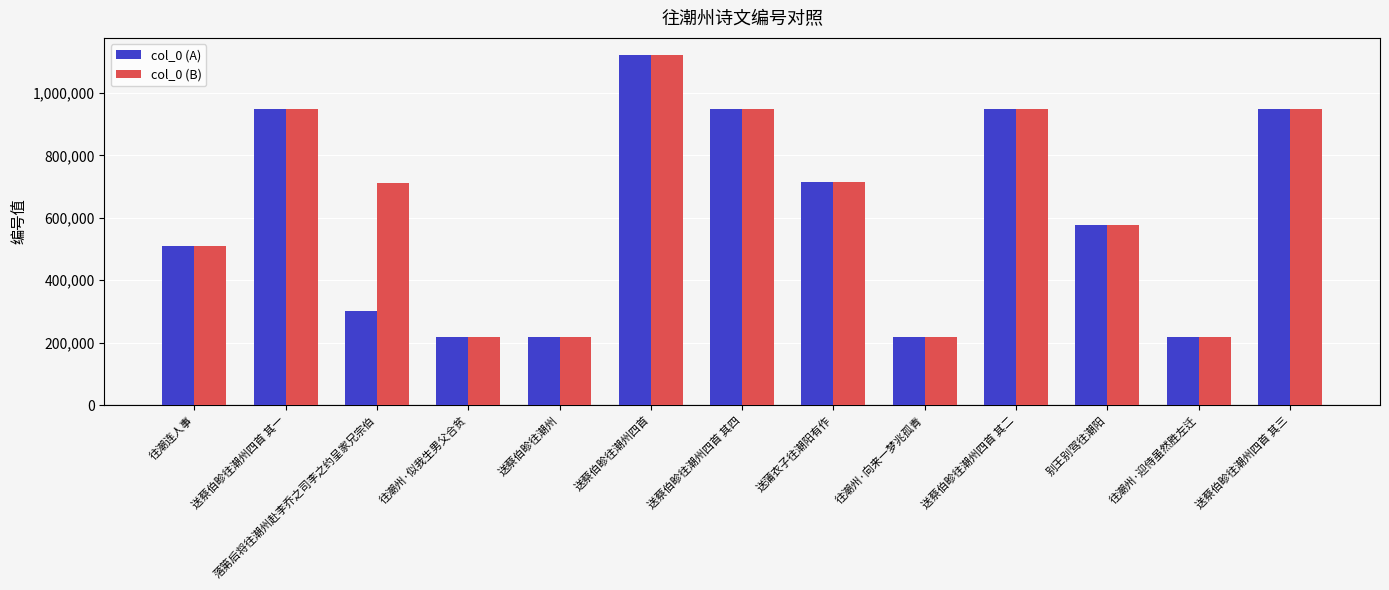

What is the difference between the maximum and second lowest values in the col_0 (B) series?

901284